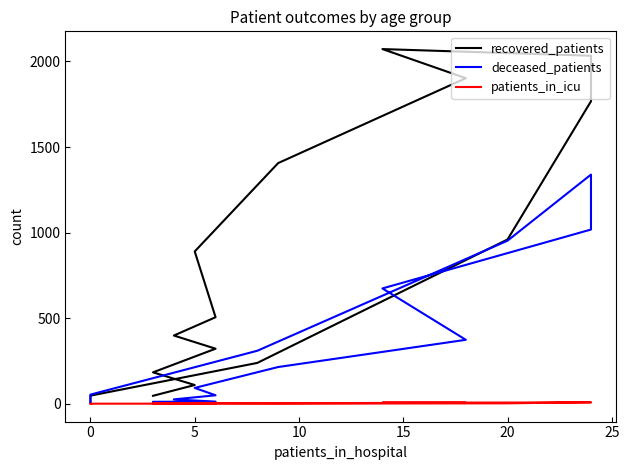

How many data points in recovered_patients are less than 506?

8